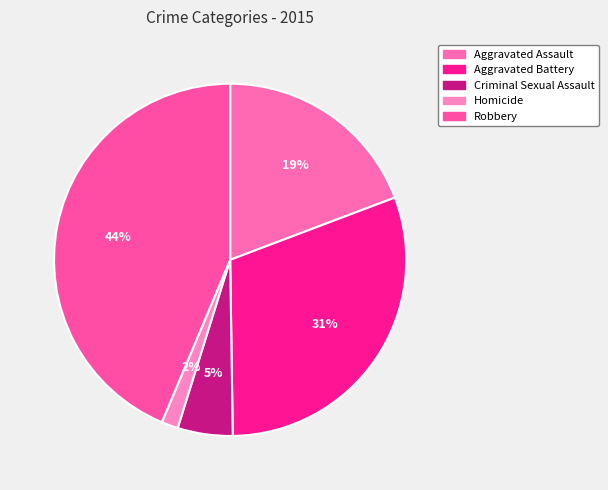

Rank the categories by value from highest to lowest.

Robbery, Aggravated Battery, Aggravated Assault, Criminal Sexual Assault, Homicide